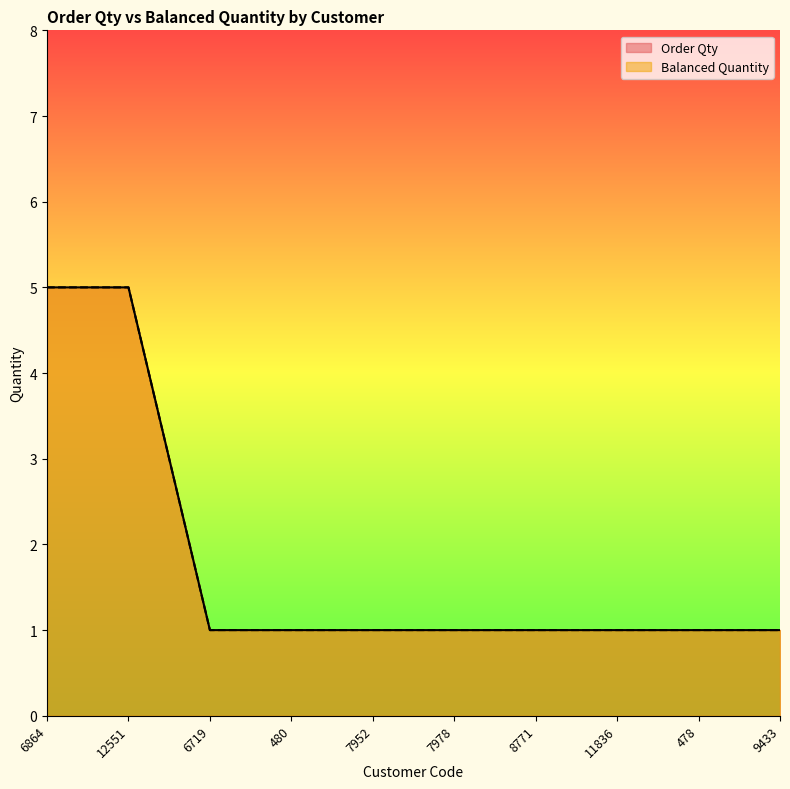

True or false: Order Qty and Balanced Quantity intersect in this chart.

False